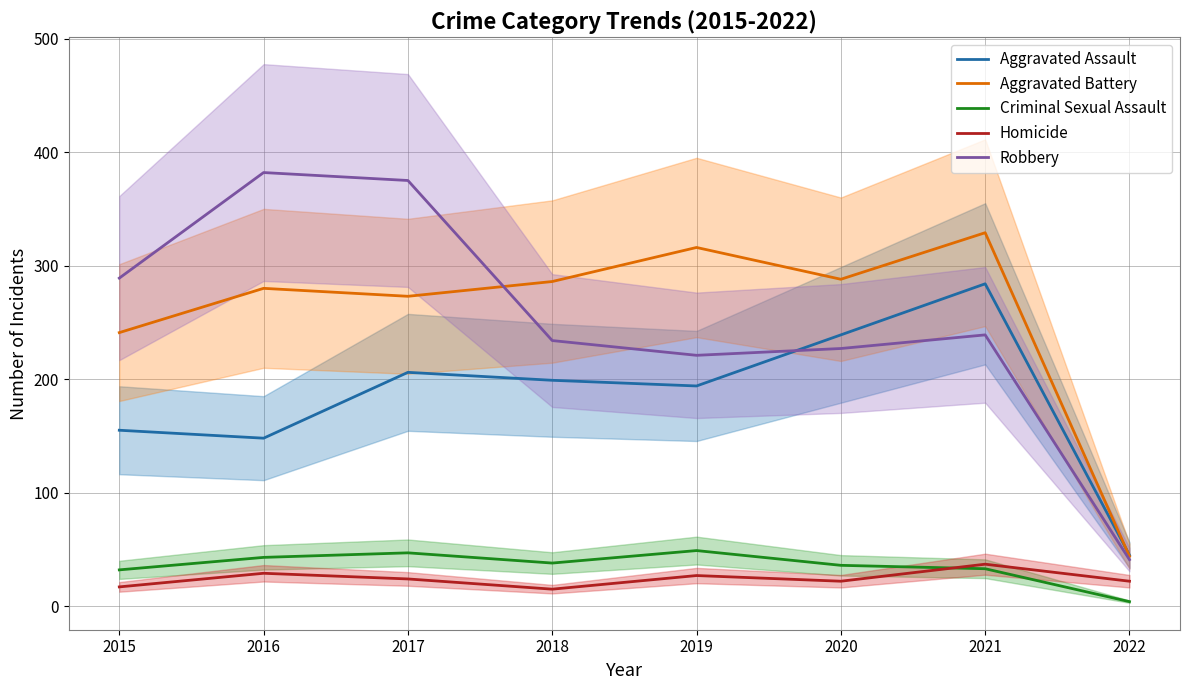

Read the Homicide value at 2015, to the nearest 10.

20